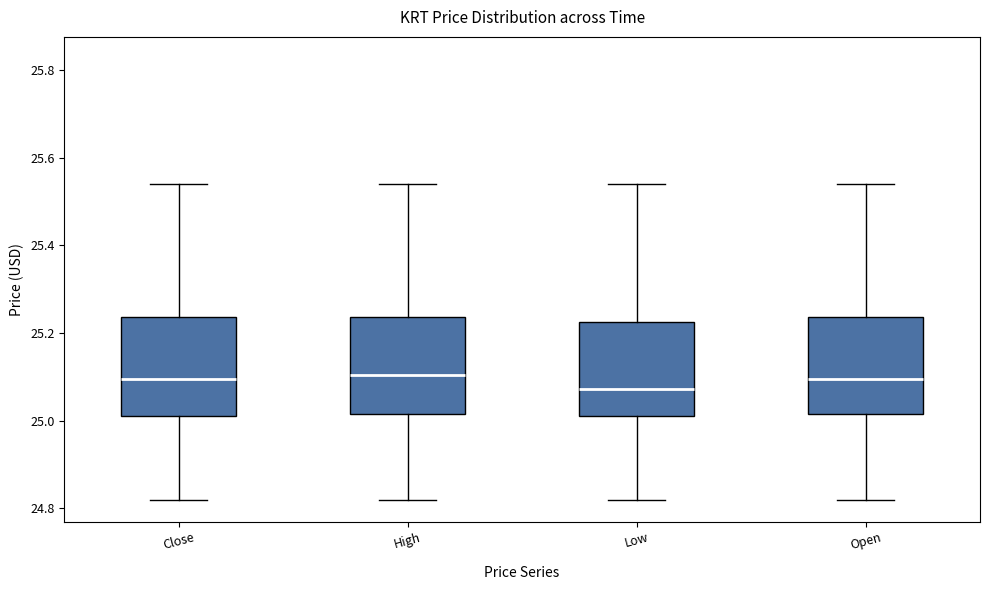

Where is the lower edge of the box for Close on the y-axis? The values are not printed on the chart, so give them approximately, as read against the axis.

25.02